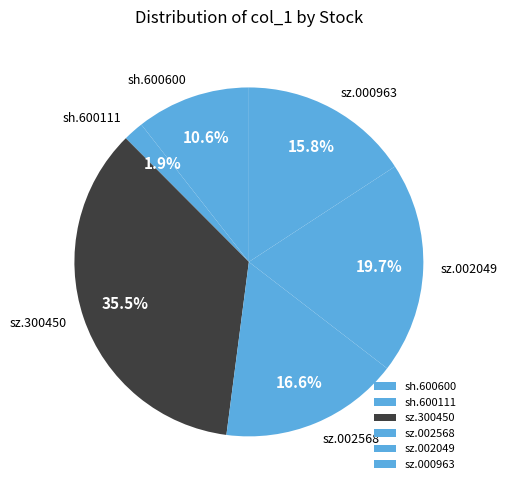

Which category has the biggest portion of the pie?

sz.300450